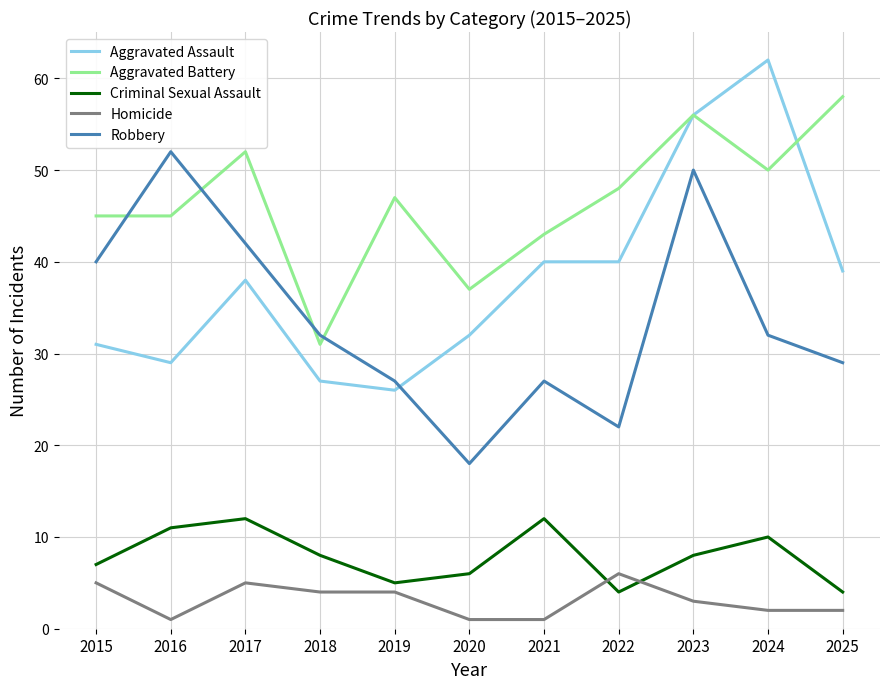

Which series has the largest total across all categories?

Aggravated Battery